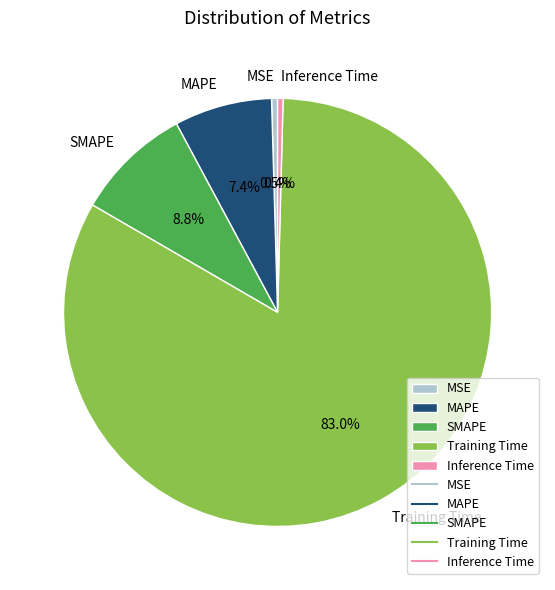

To the nearest percent, what is the combined percentage of SMAPE and MSE?

9%